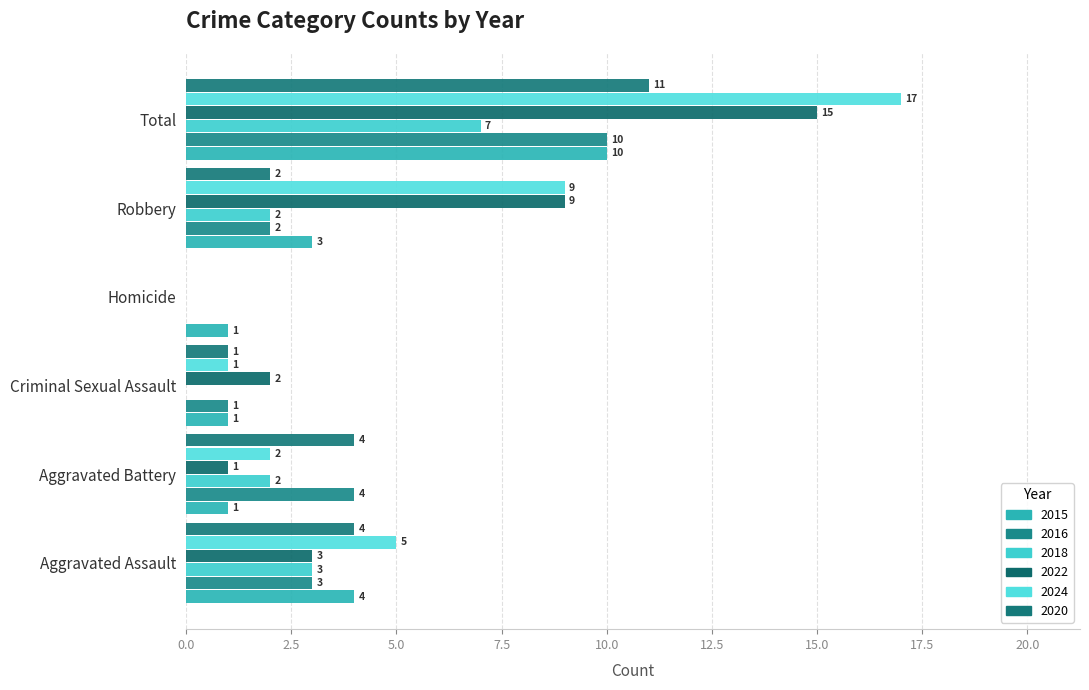

Where does the 2020 series first go above 4?

Total